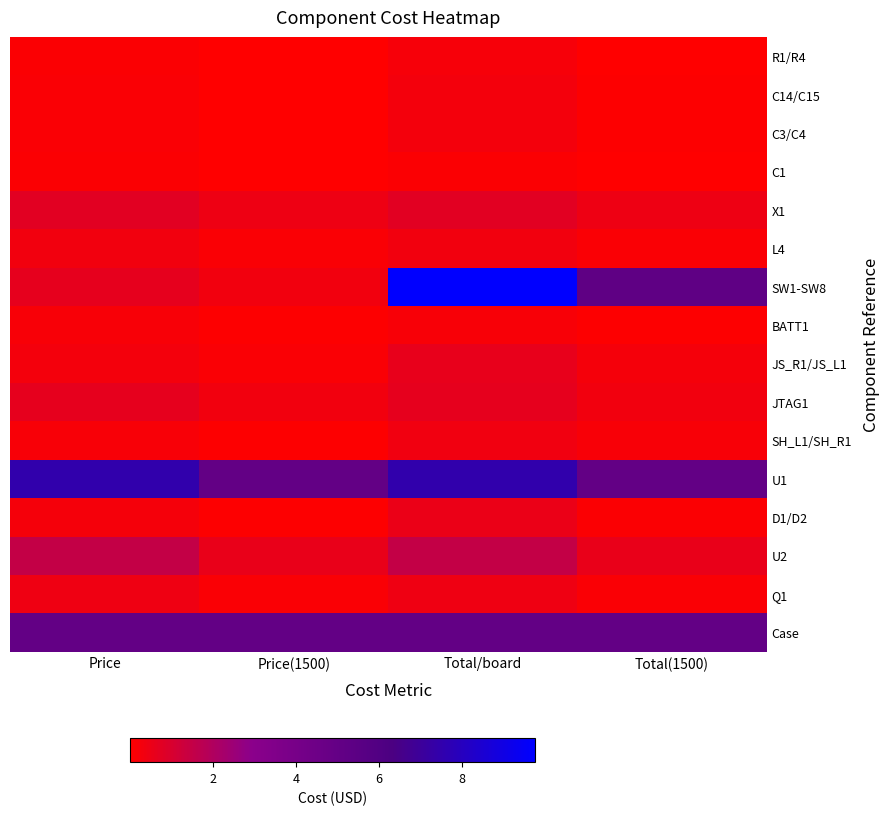

Reading right to left, extract all data points from this chart.

R1/R4: Total(1500)=0.0	Total/board=0.2	Price(1500)=0.0	Price=0.1
C14/C15: Total(1500)=0.1	Total/board=0.3	Price(1500)=0.0	Price=0.1
C3/C4: Total(1500)=0.1	Total/board=0.3	Price(1500)=0.0	Price=0.1
C1: Total(1500)=0.0	Total/board=0.1	Price(1500)=0.0	Price=0.1
X1: Total(1500)=0.4	Total/board=0.8	Price(1500)=0.4	Price=0.8
L4: Total(1500)=0.2	Total/board=0.3	Price(1500)=0.2	Price=0.3
SW1-SW8: Total(1500)=5.2	Total/board=9.8	Price(1500)=0.3	Price=0.7
BATT1: Total(1500)=0.1	Total/board=0.2	Price(1500)=0.1	Price=0.2
JS_R1/JS_L1: Total(1500)=0.3	Total/board=0.6	Price(1500)=0.1	Price=0.3
JTAG1: Total(1500)=0.3	Total/board=0.6	Price(1500)=0.3	Price=0.6
SH_L1/SH_R1: Total(1500)=0.2	Total/board=0.4	Price(1500)=0.1	Price=0.2
U1: Total(1500)=5.0	Total/board=7.5	Price(1500)=5.0	Price=7.5
D1/D2: Total(1500)=0.1	Total/board=0.5	Price(1500)=0.1	Price=0.3
U2: Total(1500)=0.6	Total/board=1.5	Price(1500)=0.6	Price=1.5
Q1: Total(1500)=0.2	Total/board=0.4	Price(1500)=0.2	Price=0.4
Case: Total(1500)=5.0	Total/board=5.0	Price(1500)=5.0	Price=5.0